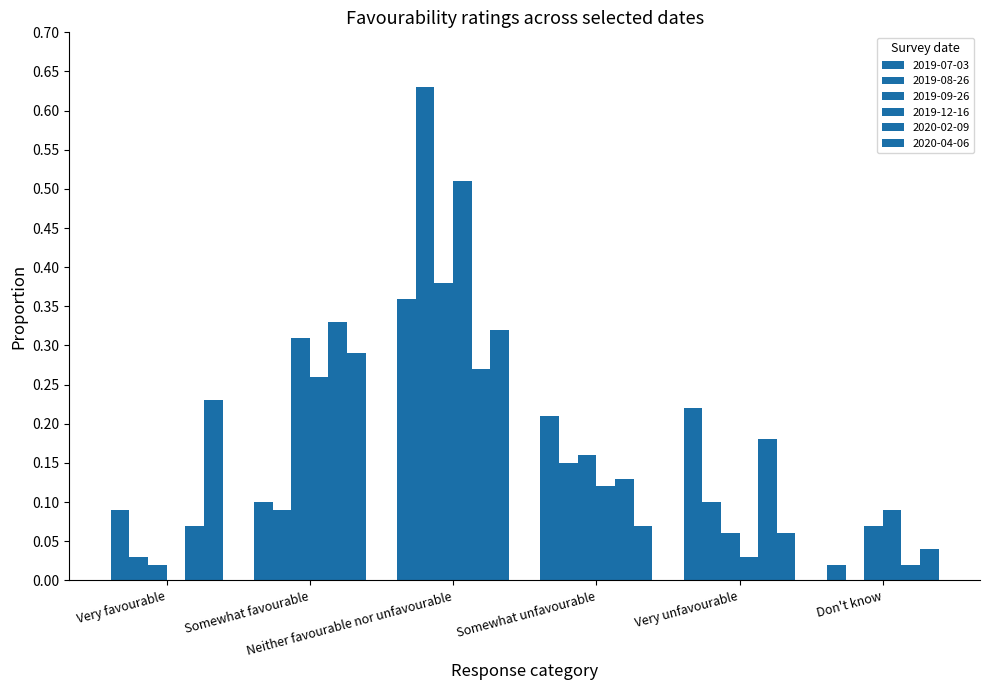

What is the difference between the 2019-07-03 values at Don't know and Somewhat favourable?

0.1